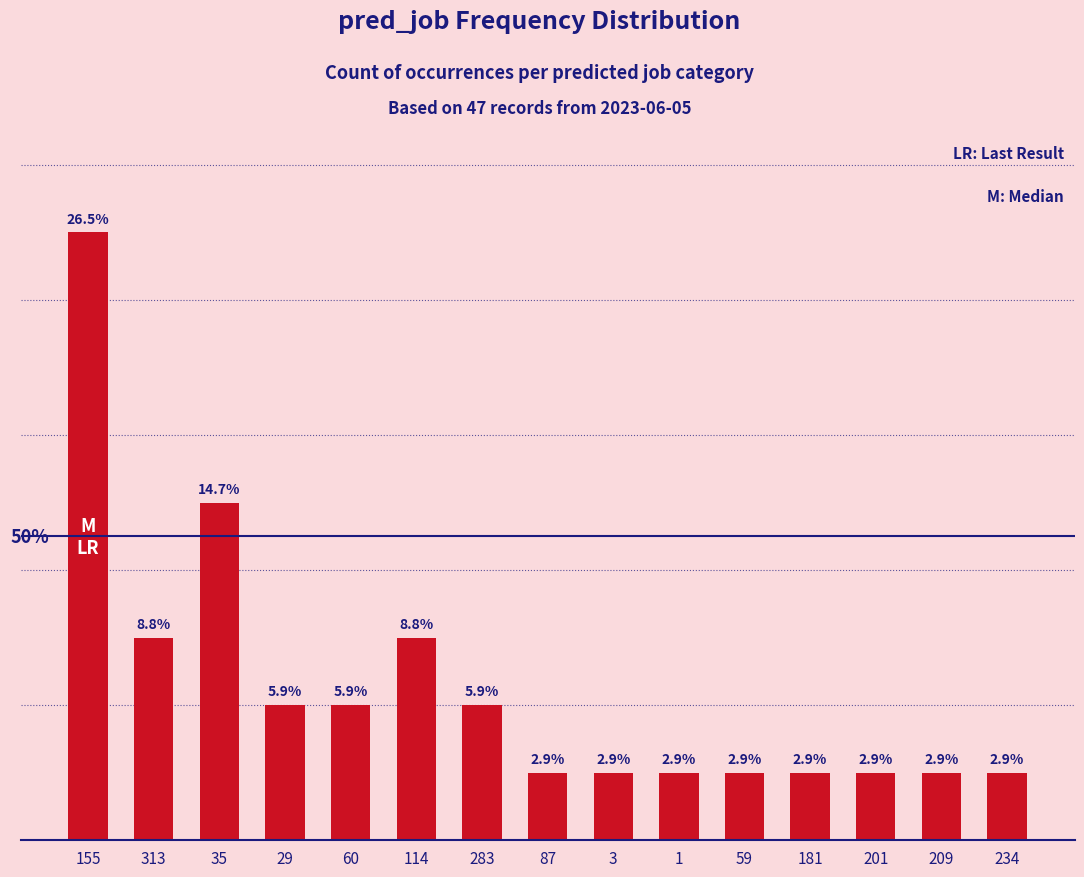

At which category does the chart reach its peak across all series?

155